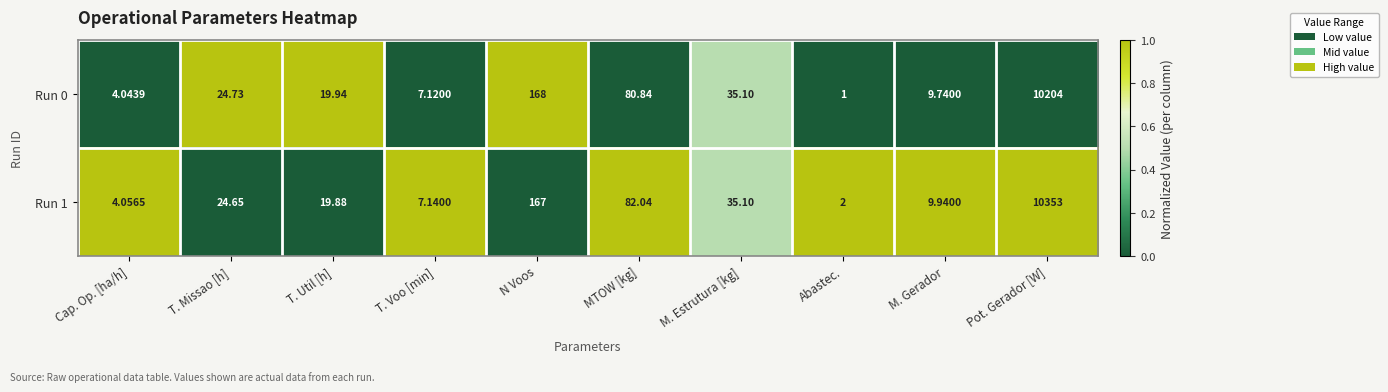

Between M. Estrutura [kg] and Abastec., which series saw the biggest shift?

Run 0